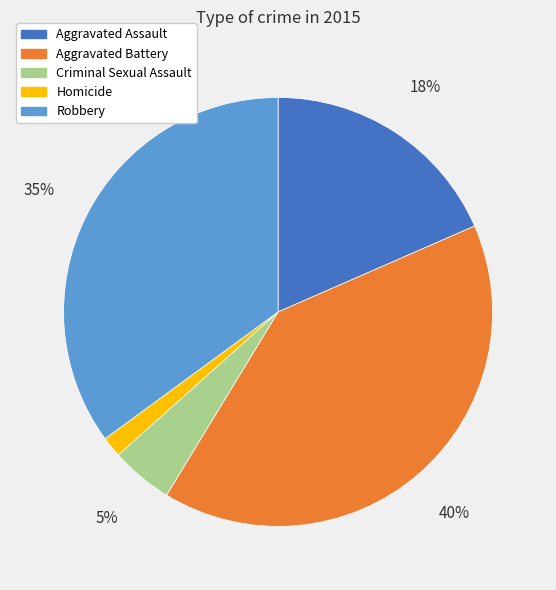

To the nearest percent, what is the combined percentage of Robbery and Criminal Sexual Assault?

40%